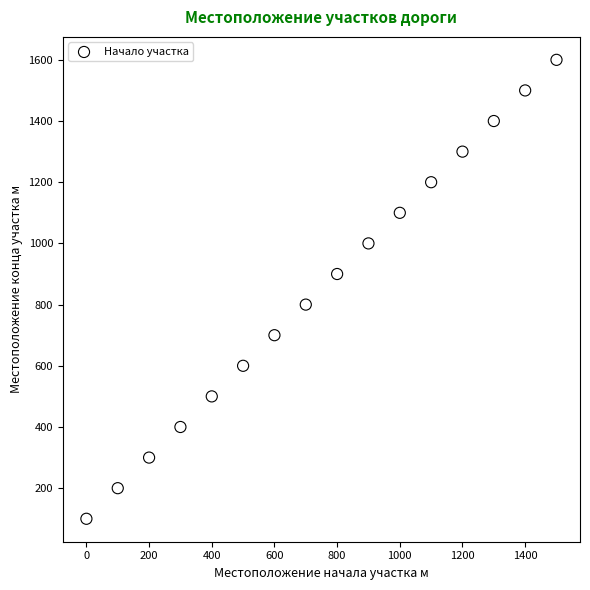

What is the range of Y values (max minus min)?

1500